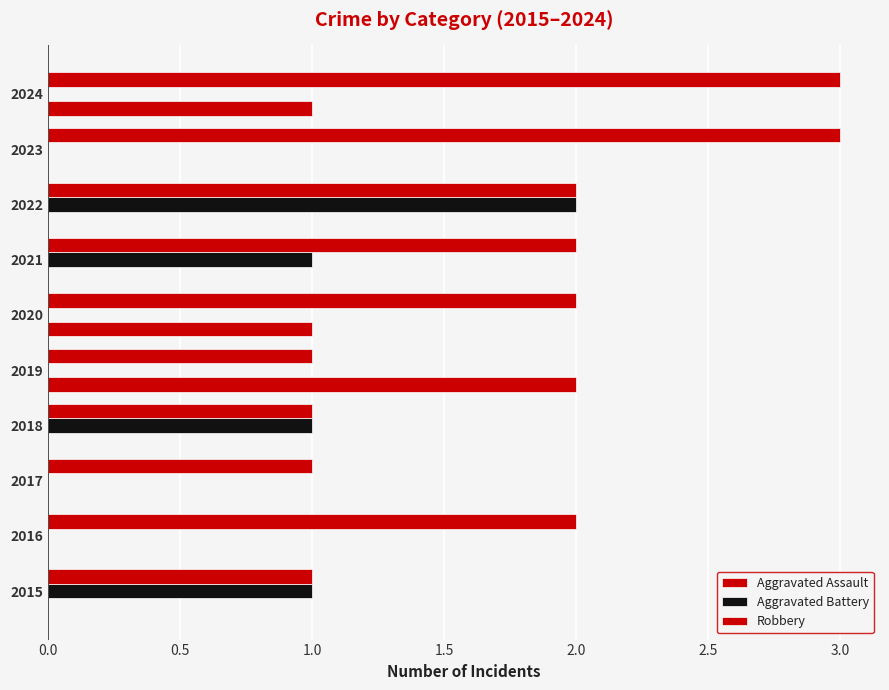

How many categories are shown in the chart?

10